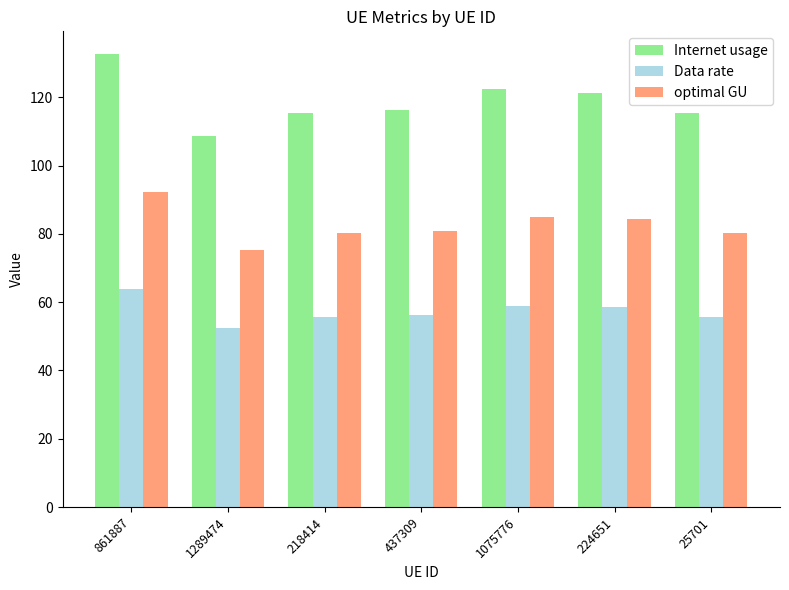

List the series in order of their peak value, highest first.

Internet usage, optimal GU, Data rate